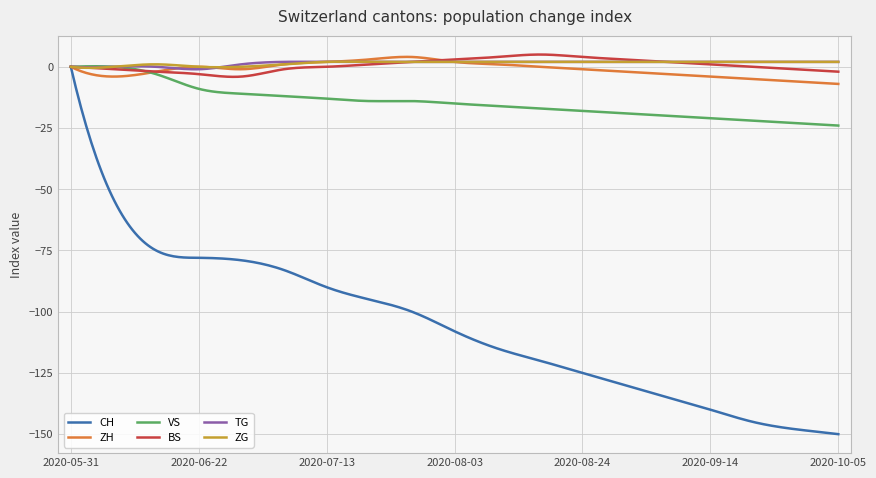

Count the number of data series in this chart.

6